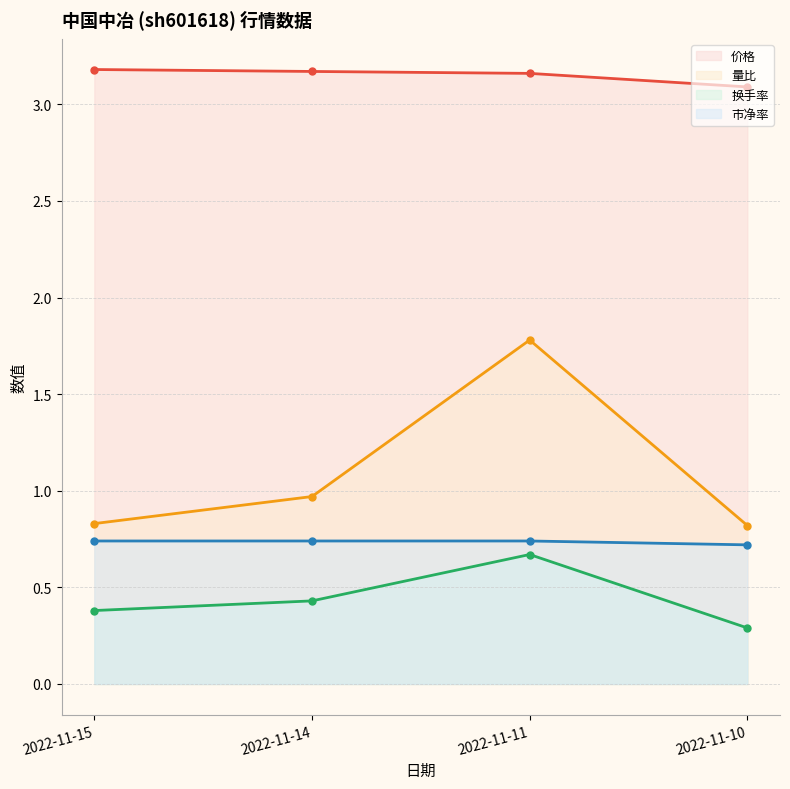

Rank the series at 2022-11-15 from lowest to highest value.

换手率, 市净率, 量比, 价格